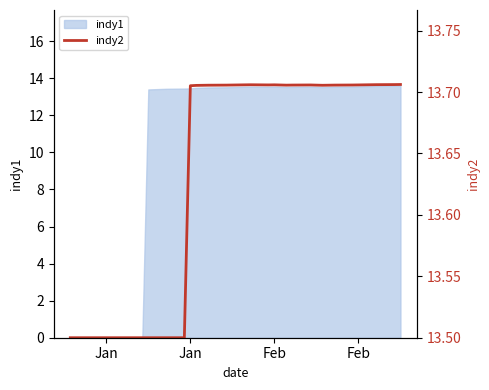

What is the difference between the maximum and minimum values?

13.7